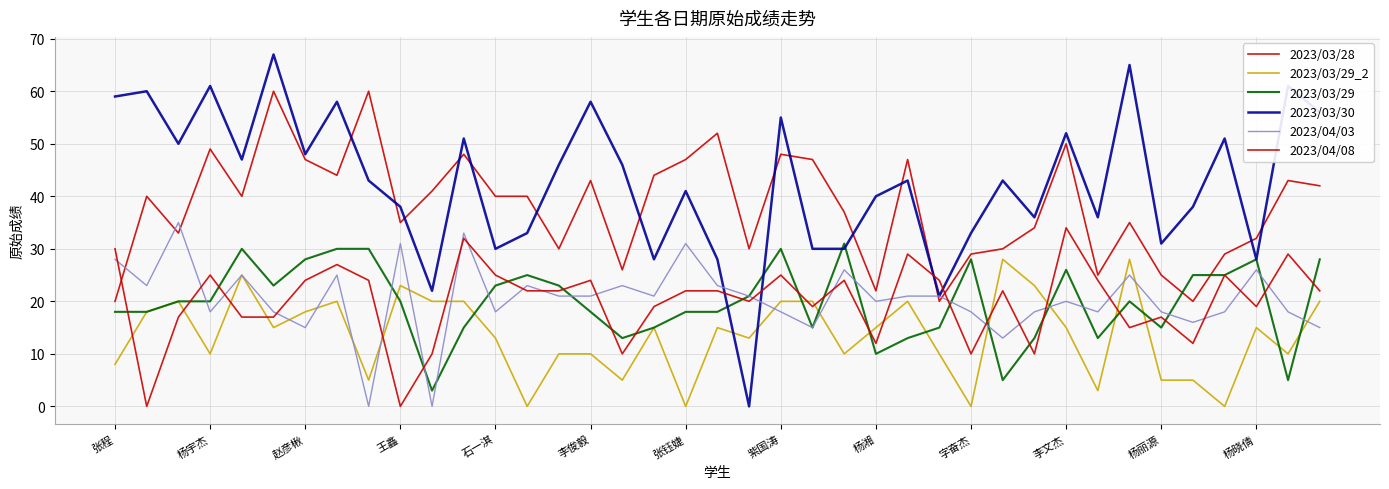

How many lines are shown in the chart?

6